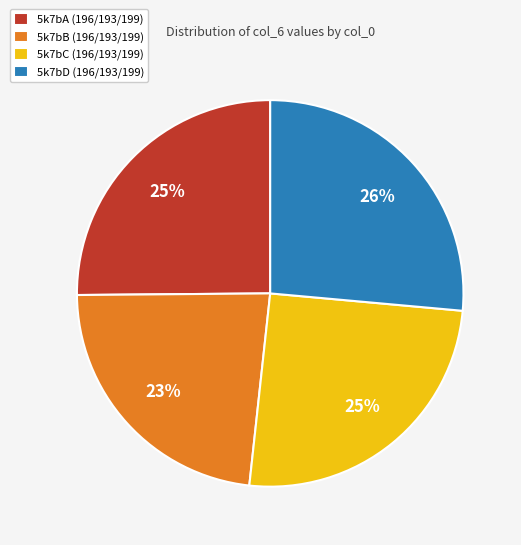

What is the smallest slice in the pie chart?

5k7bB (196/193/199)